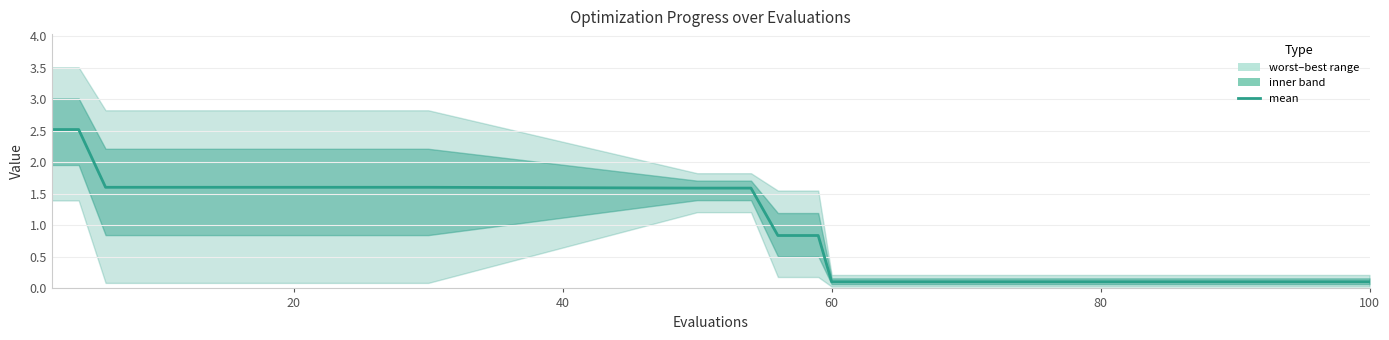

Is this an area chart (filled region under the line)?

No